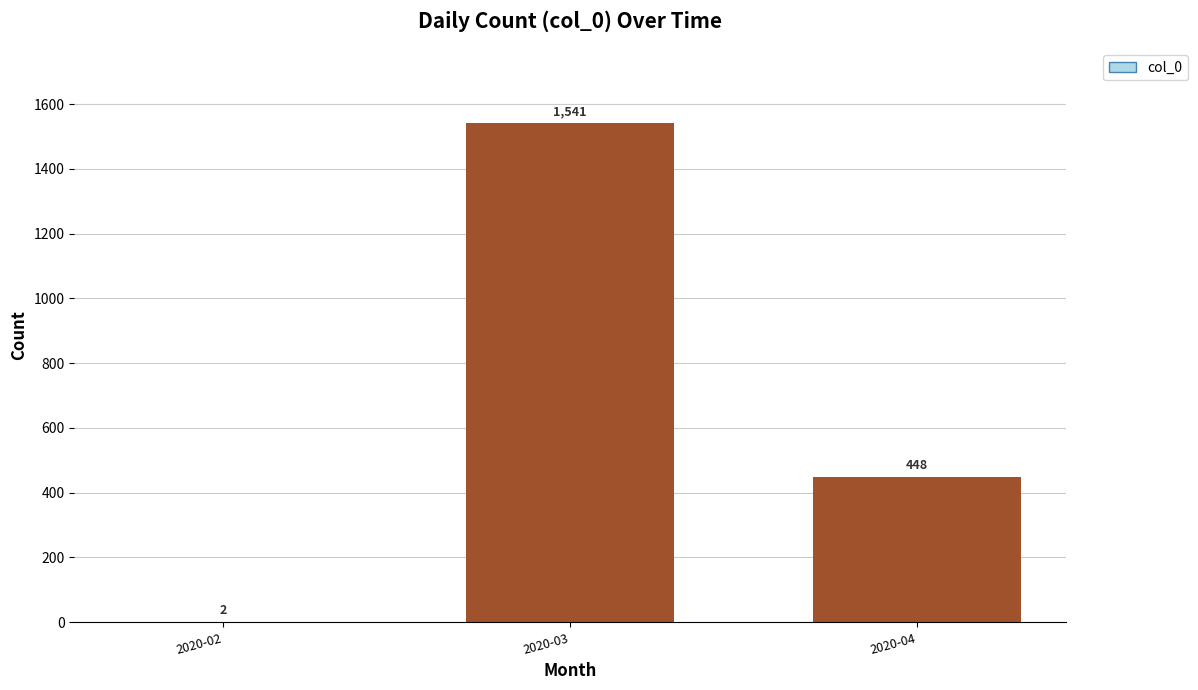

Where is the data nearest to the value 771?

2020-04